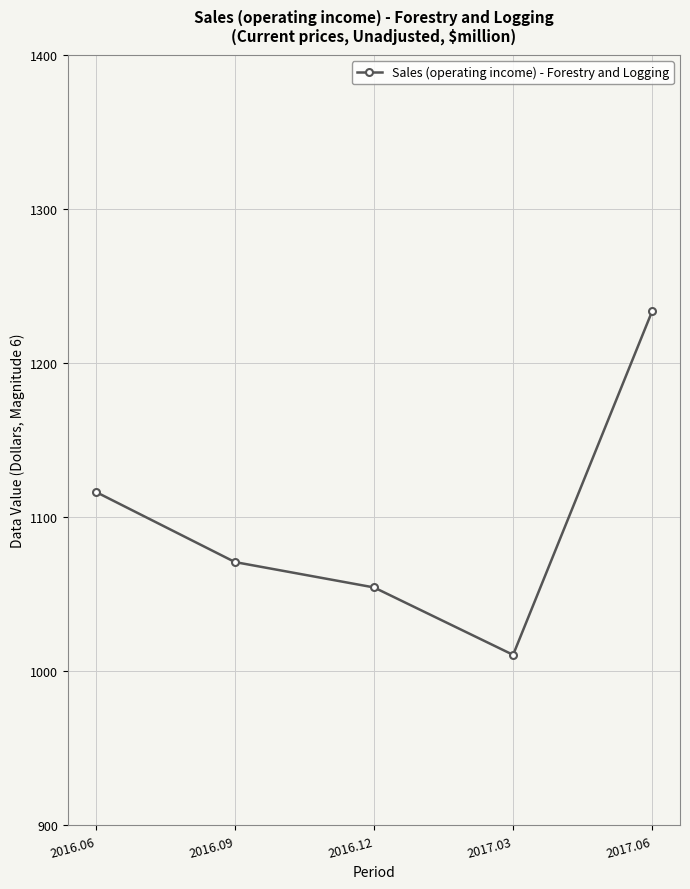

Is it true that the value at 2017.06 is 1233.7?

True